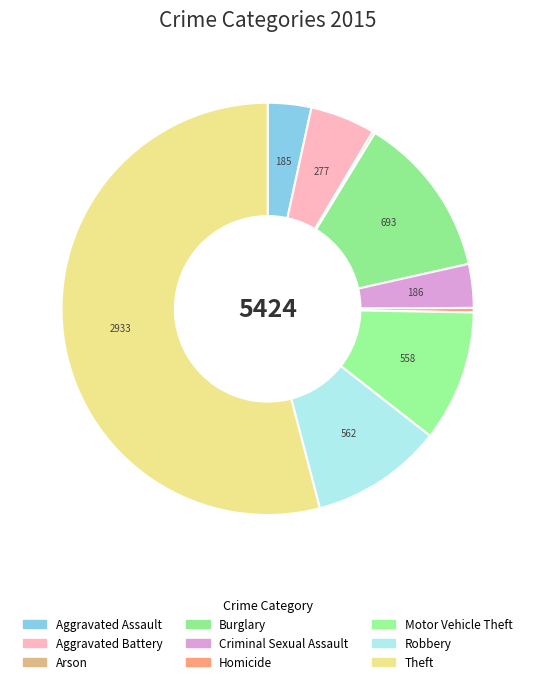

What percentage is NOT represented by Motor Vehicle Theft?

89.7%